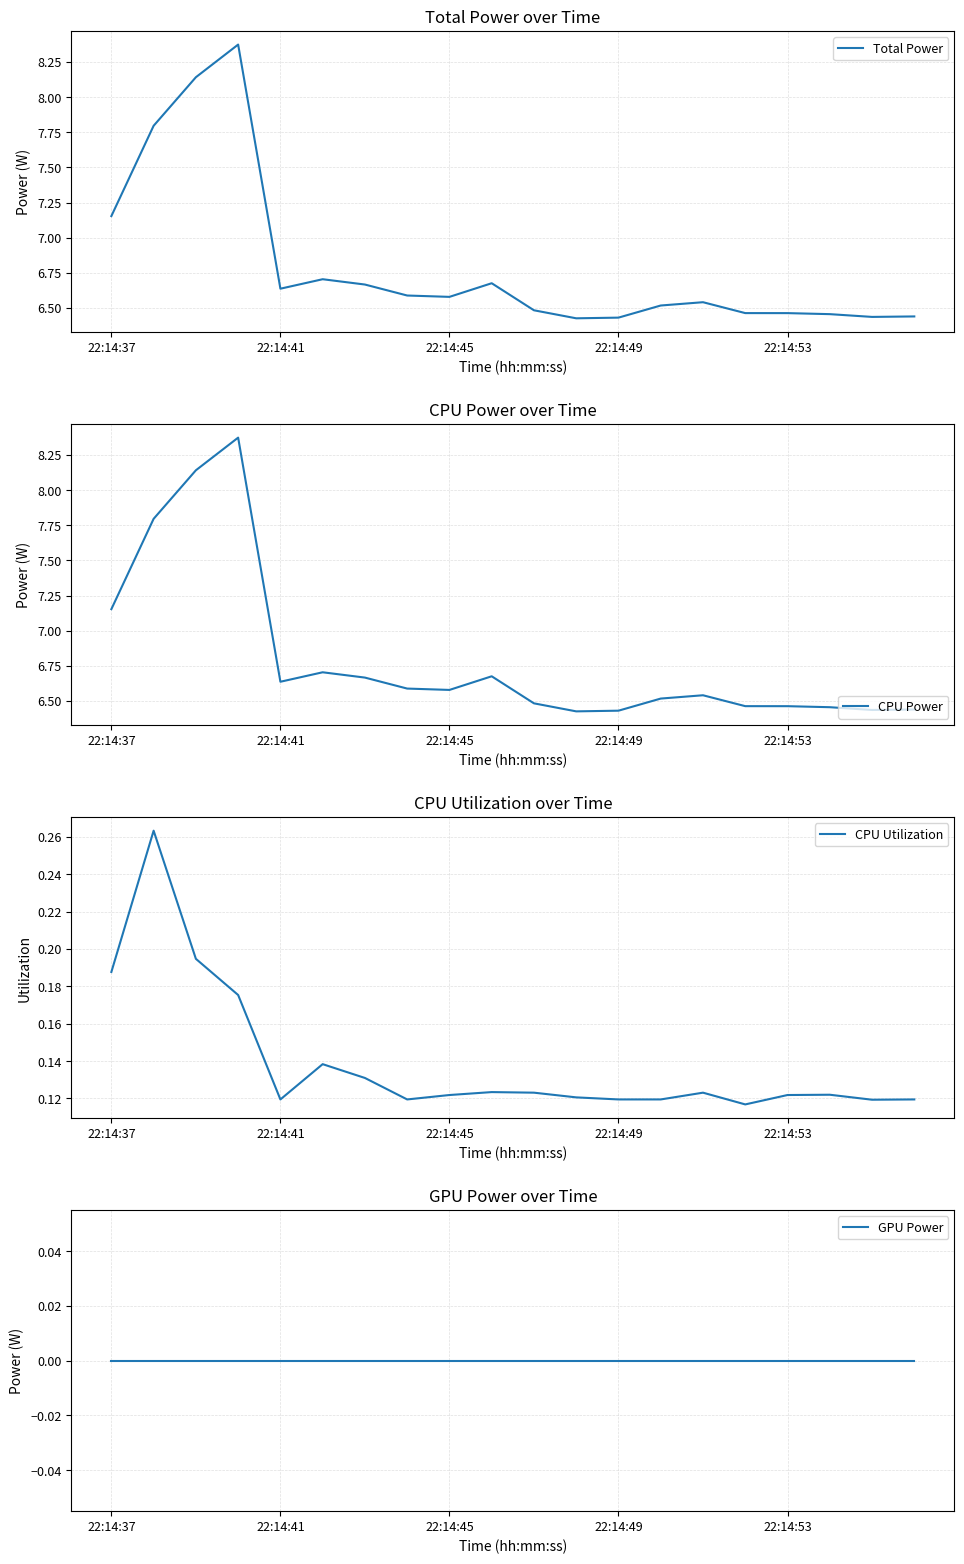

Is it true that CPU Power equals 2.6 at 22:14:41?

False